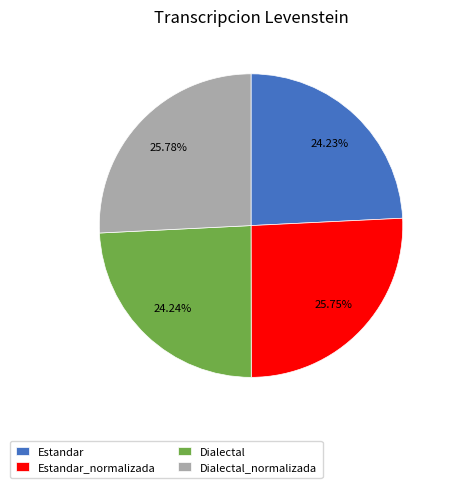

Which has a higher value, Estandar_normalizada or Dialectal?

Estandar_normalizada